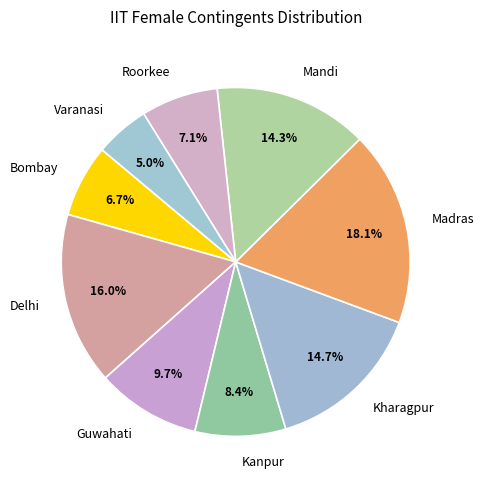

Approximately how many times larger is the value at Bombay compared to Kharagpur?

0.5